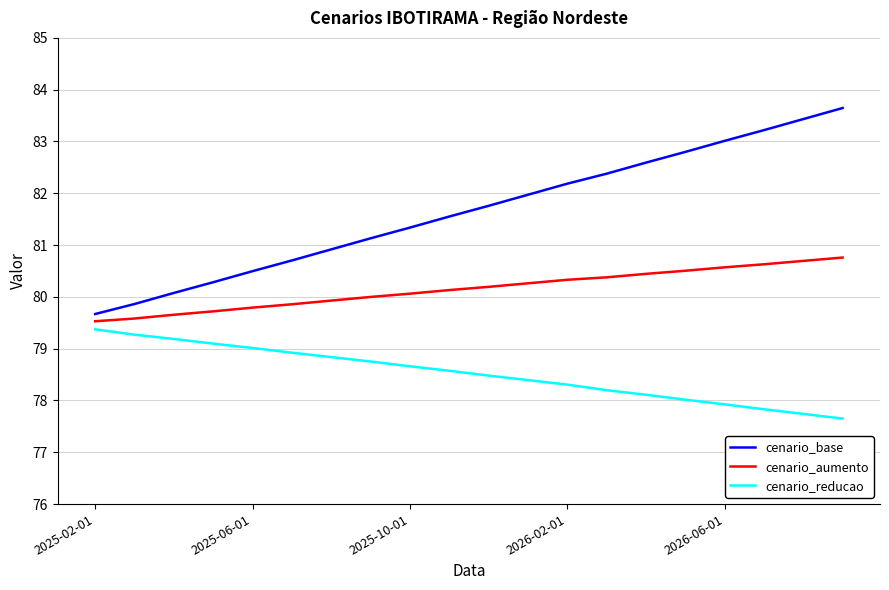

True or false: cenario_aumento and cenario_reducao cross at least once.

False